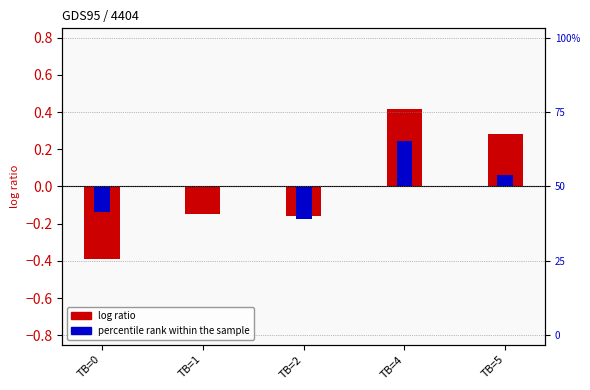

At which label does PC (log ratio) reach its minimum?

TB=0